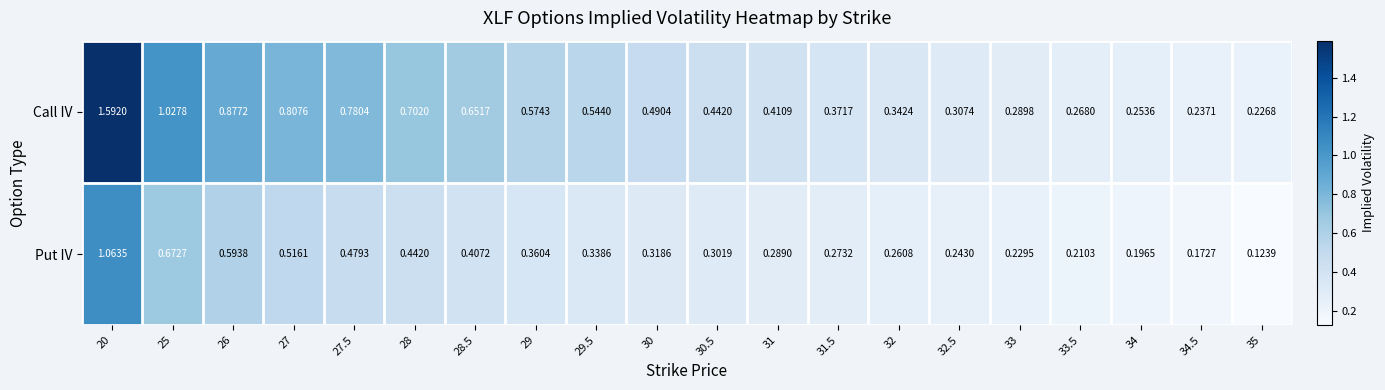

At 30, list the series in order from smallest to largest.

Put IV, Call IV